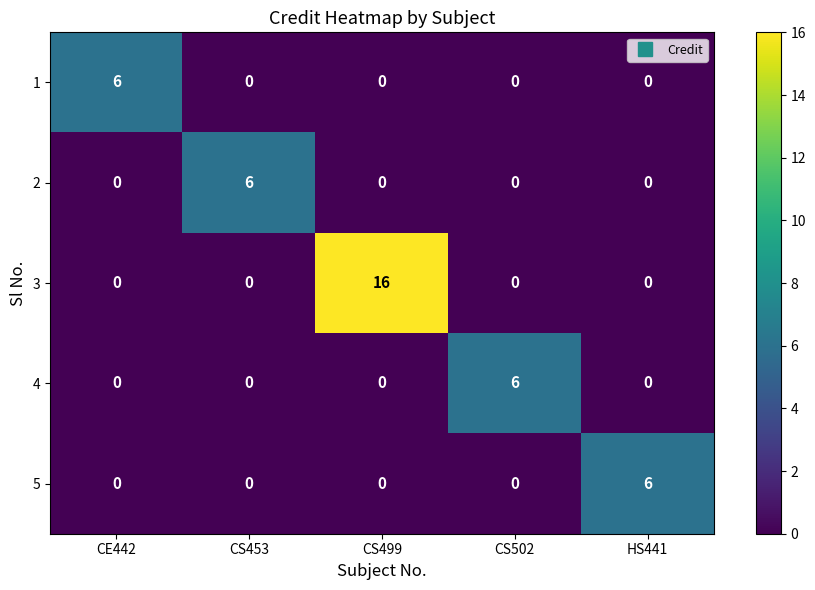

What is the difference between the maximum and second lowest values in the 4 series?

6